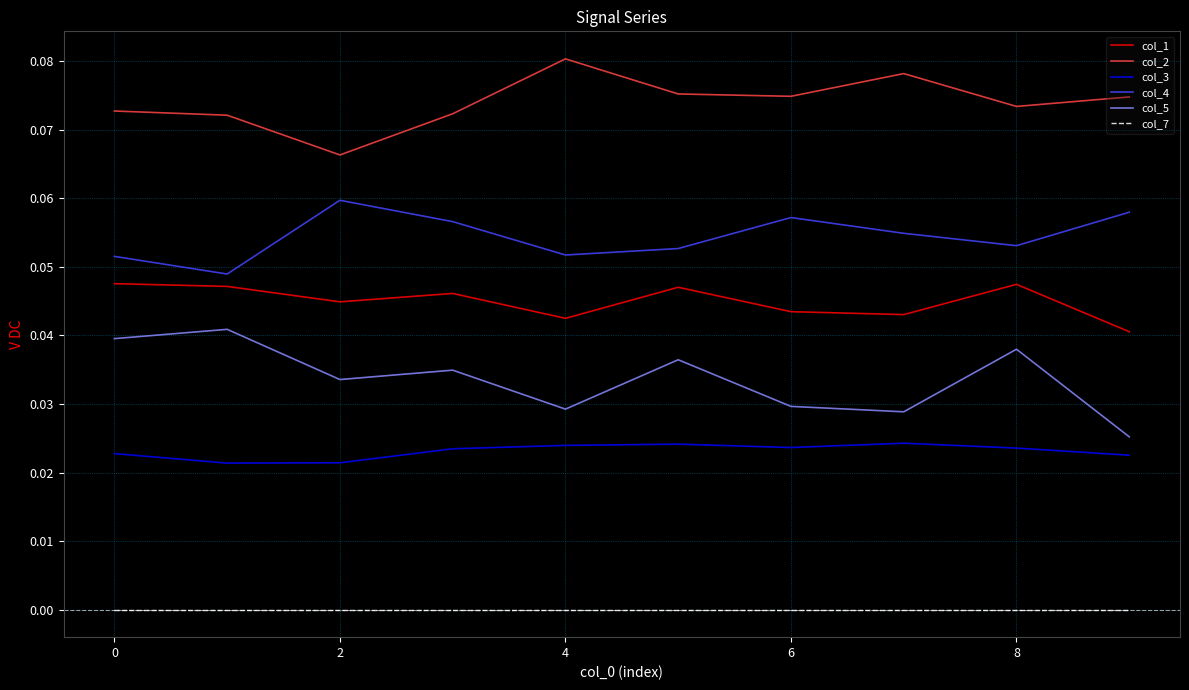

Rank the series by their maximum value, from lowest to highest.

col_7, col_3, col_5, col_1, col_4, col_2